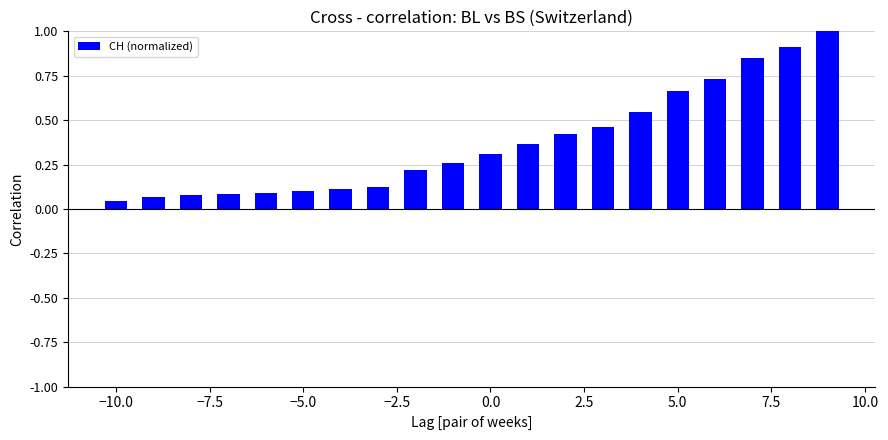

What is the difference between the maximum and second lowest values?

0.9